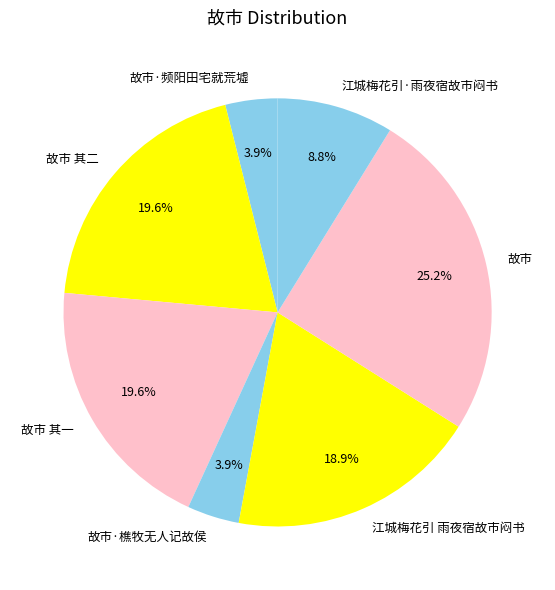

What portion of the pie excludes 故市 其二?

80.4%